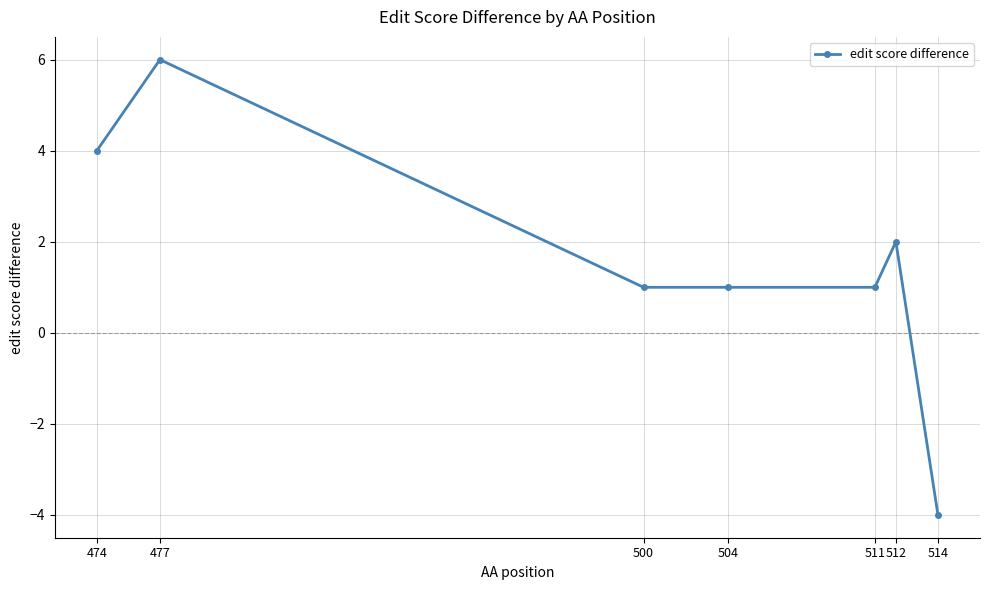

How many lines are shown in the chart?

1